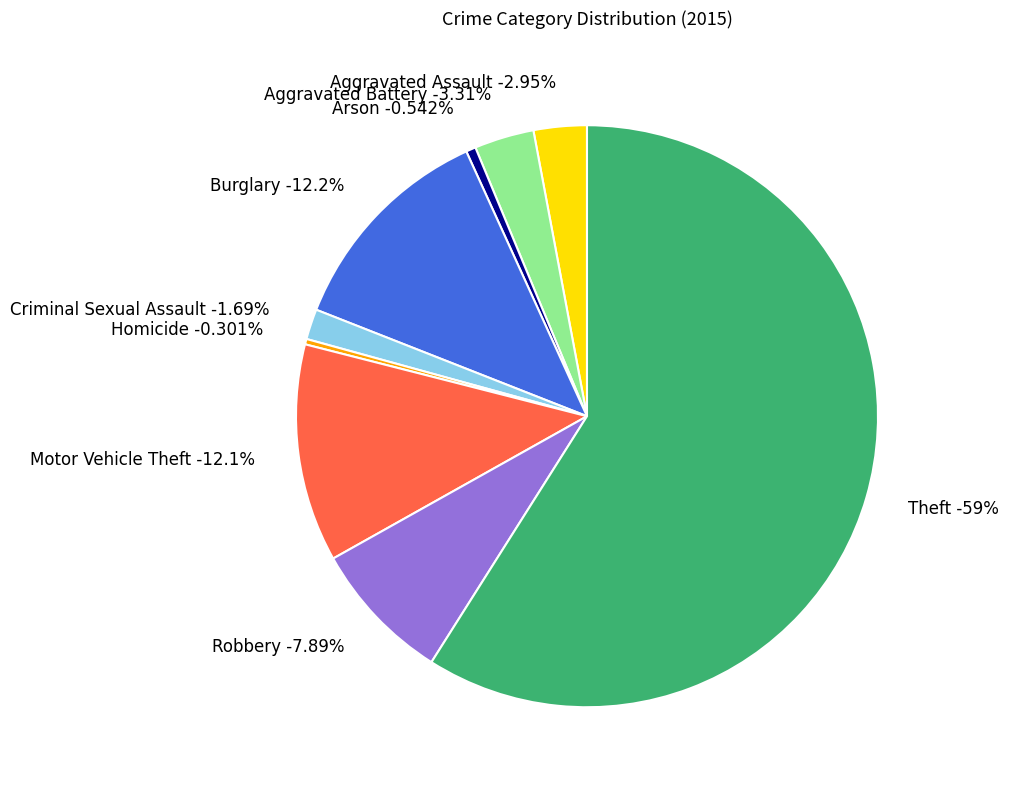

Which category has the biggest portion of the pie?

Theft